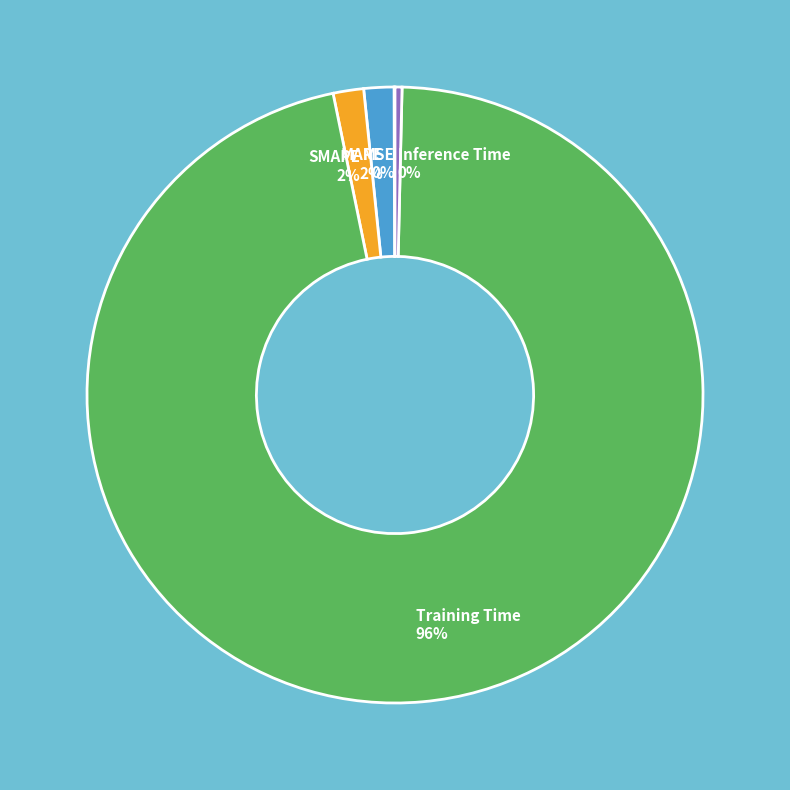

The MAPE 2% slice represents 8% of the pie. True or false?

False